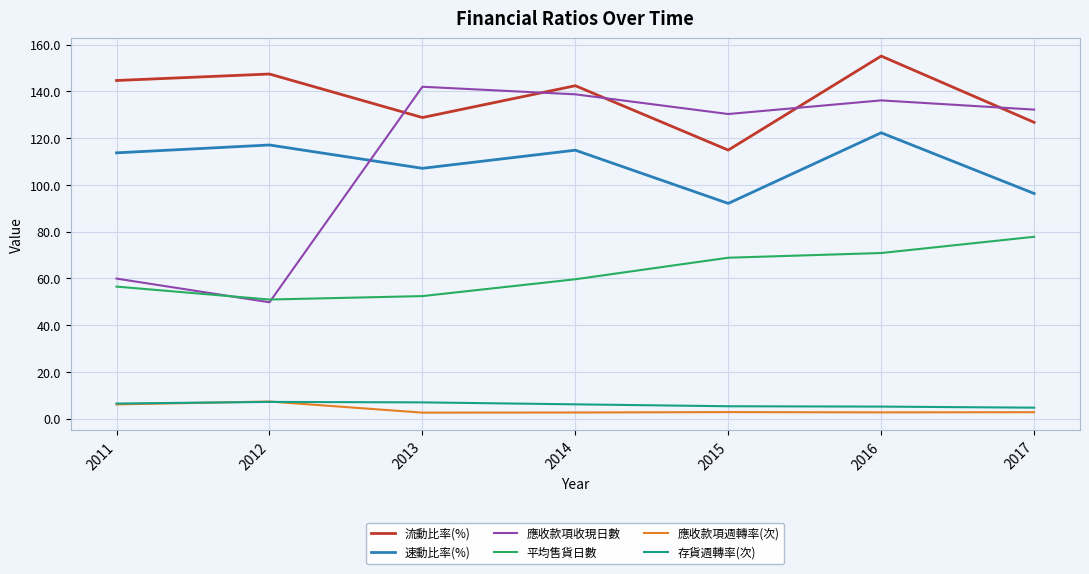

What value does the 存貨週轉率(次) series have at 2016?

5.2